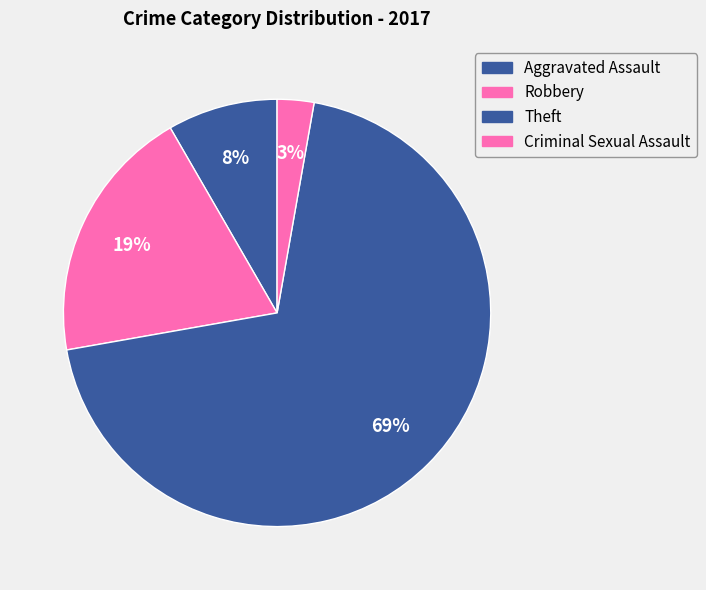

How many slices are in this pie chart?

4